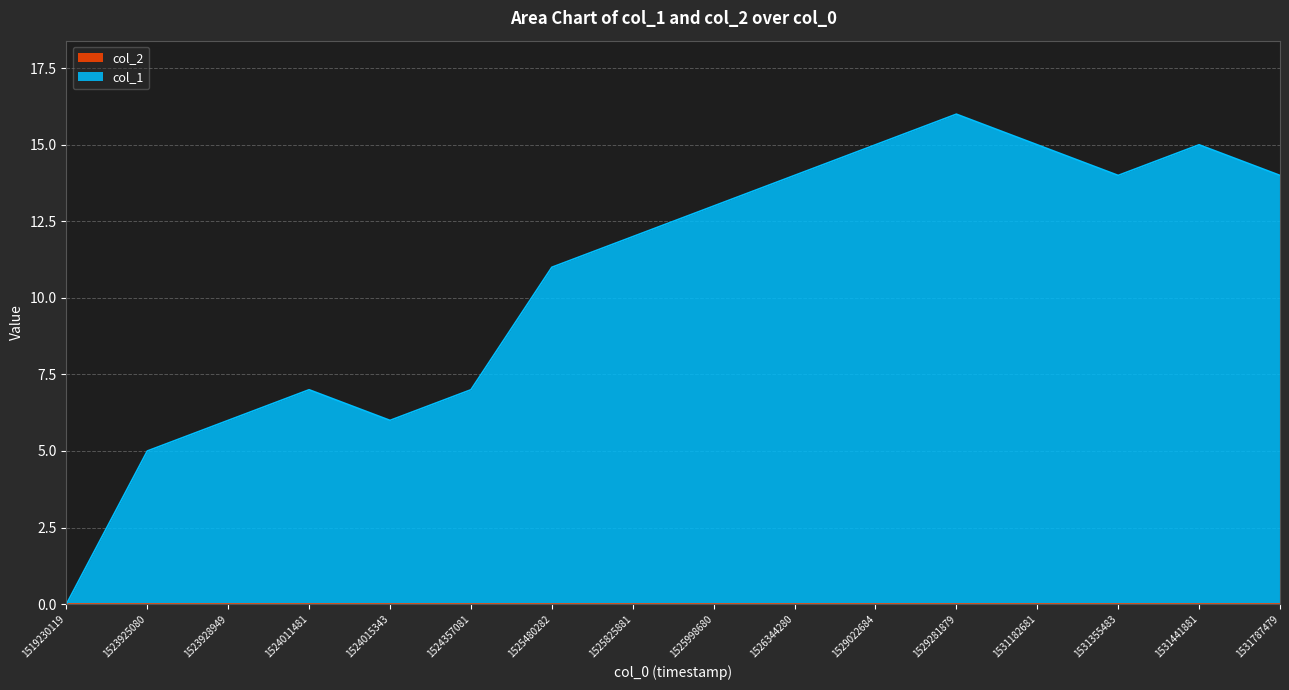

How many positive values are there?

15